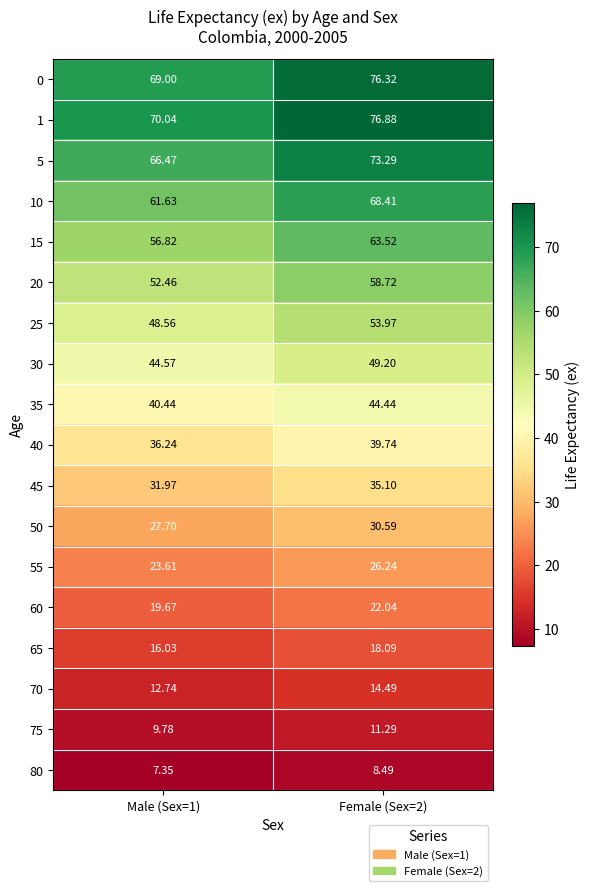

At how many categories does at least one series exceed 31?

2